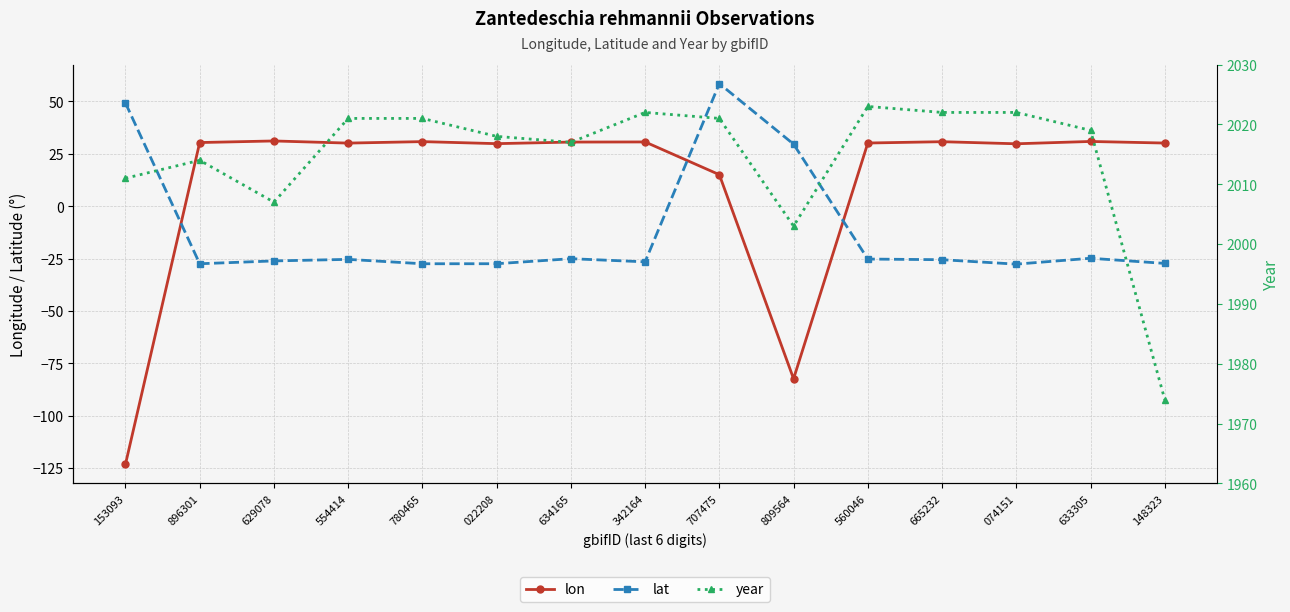

Is it true that year equals 2018.0 at 022208?

True